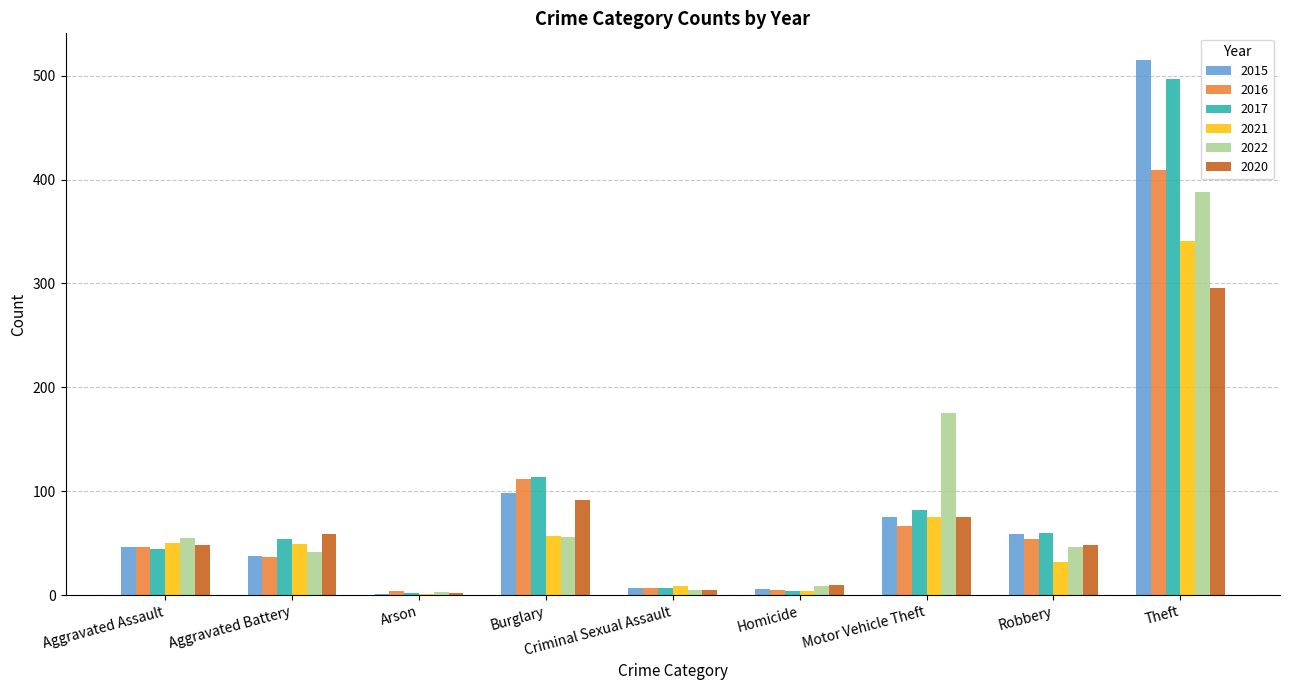

Count the number of categories in the chart.

9